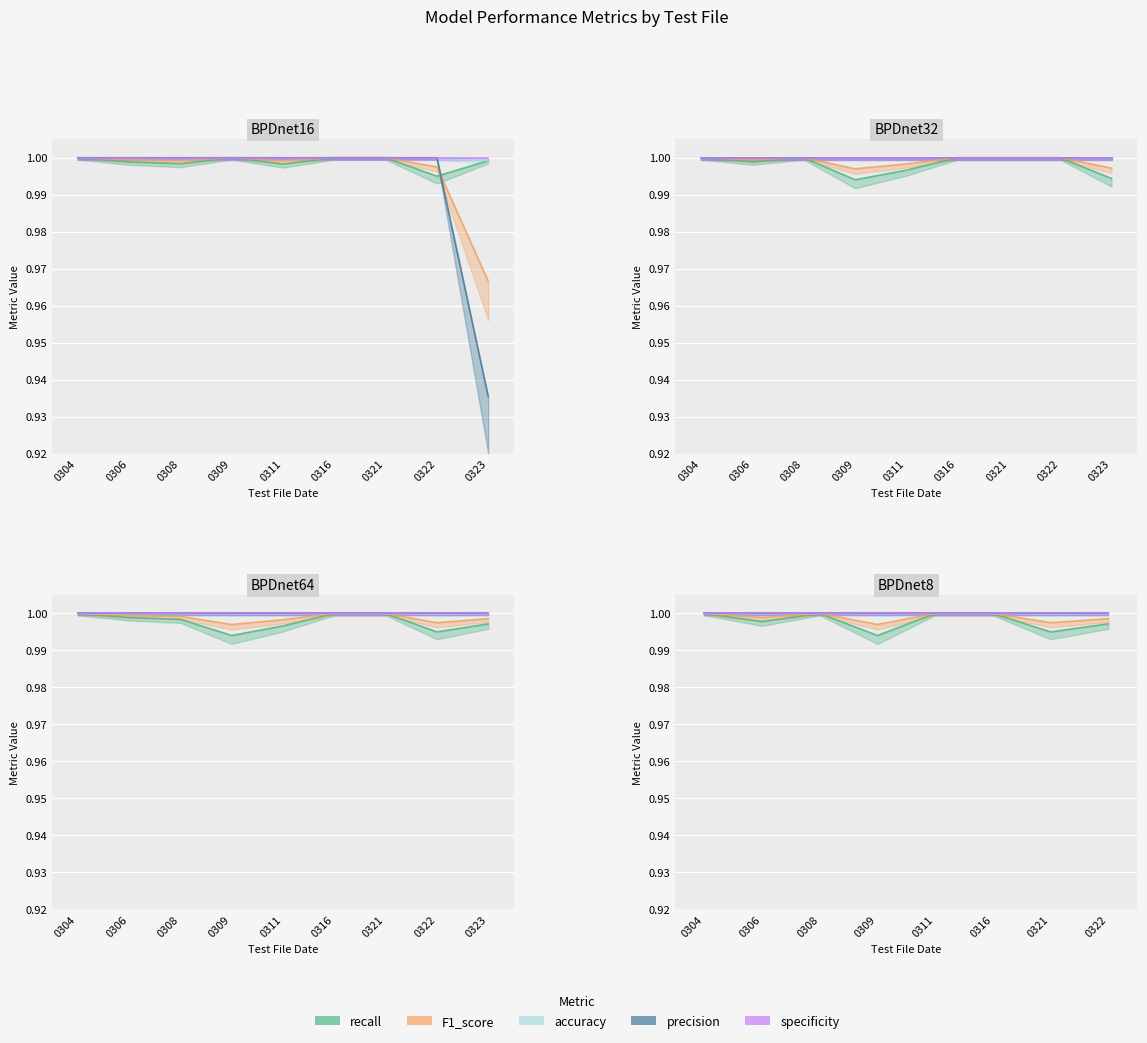

Reading left to right, what are all the values shown in this chart?

recall: 1.0	1.0	1.0	1.0	1.0	1.0	1.0	1.0	1.0	1.0	1.0	1.0	1.0	1.0	1.0	1.0	1.0	1.0	1.0	1.0	1.0	1.0	1.0	1.0	1.0	1.0	1.0	1.0	1.0	1.0	1.0	1.0	1.0	1.0	1.0
F1_score: 1.0	1.0	1.0	1.0	1.0	1.0	1.0	1.0	1.0	1.0	1.0	1.0	1.0	1.0	1.0	1.0	1.0	1.0	1.0	1.0	1.0	1.0	1.0	1.0	1.0	1.0	1.0	1.0	1.0	1.0	1.0	1.0	1.0	1.0	1.0
accuracy: 1.0	1.0	1.0	1.0	1.0	1.0	1.0	1.0	1.0	1.0	1.0	1.0	1.0	1.0	1.0	1.0	1.0	1.0	1.0	1.0	1.0	1.0	1.0	1.0	1.0	1.0	1.0	1.0	1.0	1.0	1.0	1.0	1.0	1.0	1.0
precision: 1.0	1.0	1.0	1.0	1.0	1.0	1.0	1.0	0.9	1.0	1.0	1.0	1.0	1.0	1.0	1.0	1.0	1.0	1.0	1.0	1.0	1.0	1.0	1.0	1.0	1.0	1.0	1.0	1.0	1.0	1.0	1.0	1.0	1.0	1.0
specificity: 1.0	1.0	1.0	1.0	1.0	1.0	1.0	1.0	1.0	1.0	1.0	1.0	1.0	1.0	1.0	1.0	1.0	1.0	1.0	1.0	1.0	1.0	1.0	1.0	1.0	1.0	1.0	1.0	1.0	1.0	1.0	1.0	1.0	1.0	1.0